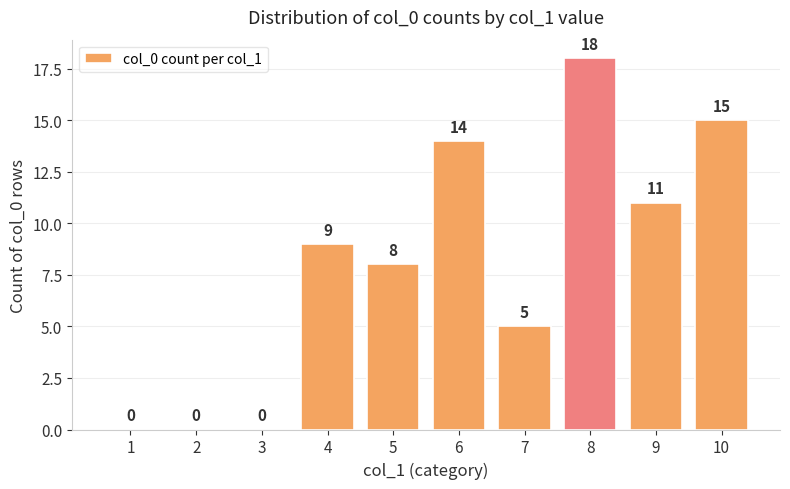

What is the sum of all values?

80